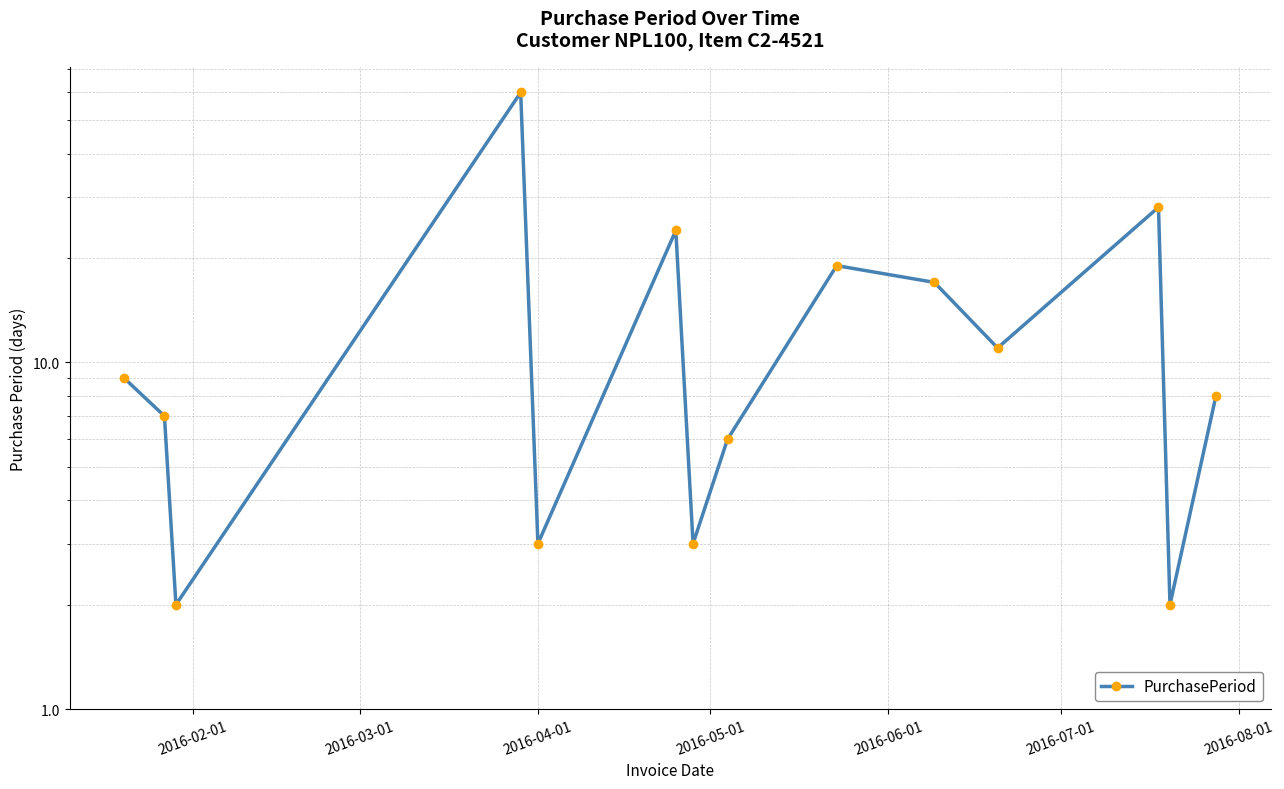

Is it true that the value at 2016-08-01 is 5?

False